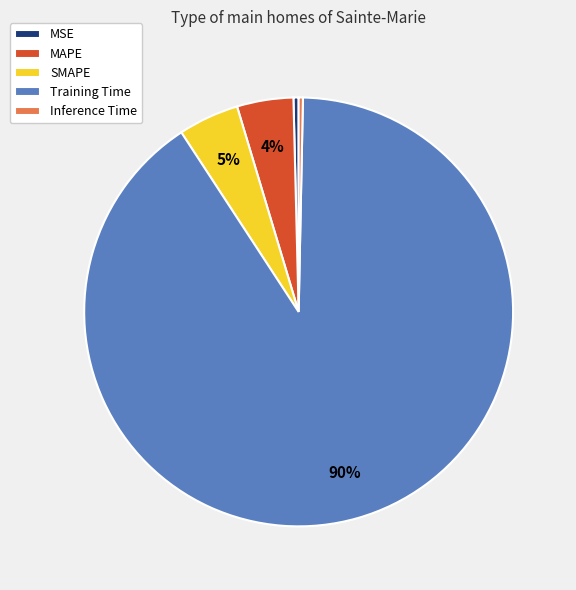

Is the sum of MSE and SMAPE greater than half?

No